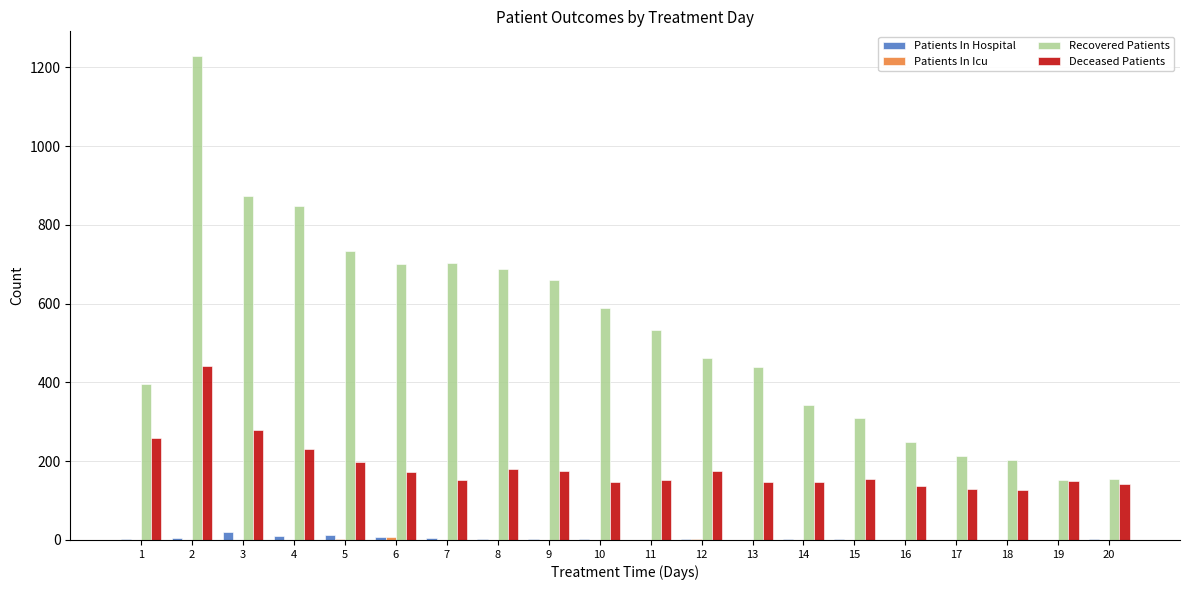

How many series are shown in this chart?

4